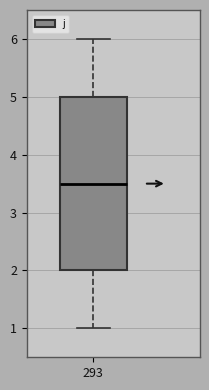

Where is the upper edge of the box at x = 293 on the y-axis? The values are not printed on the chart, so give them approximately, as read against the axis.

5.0